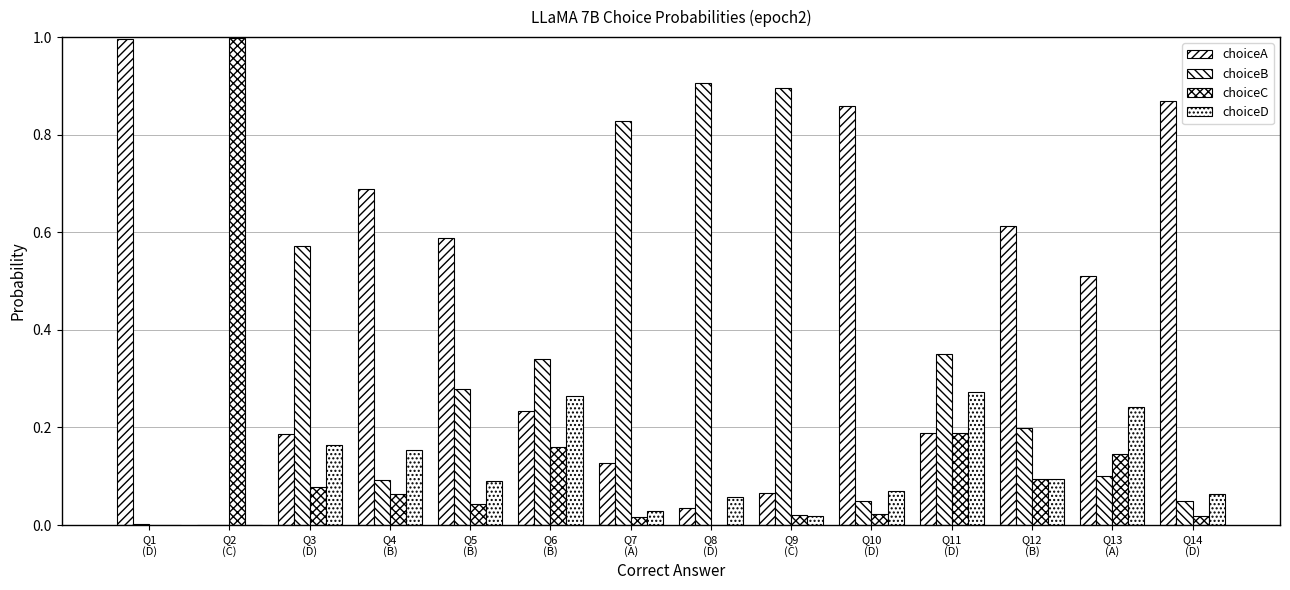

Are the bars grouped side by side (vs. stacked)?

Yes